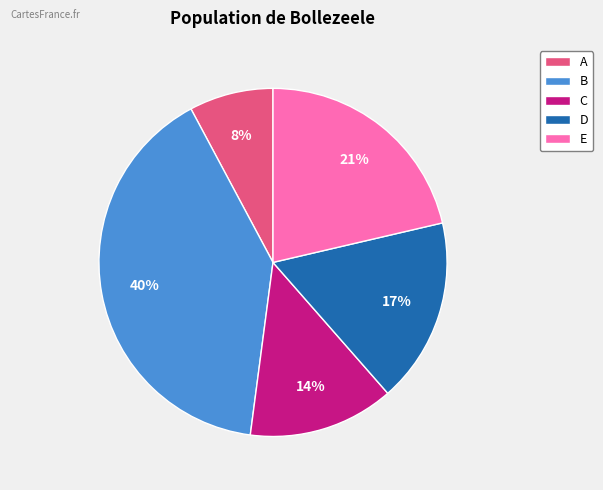

To the nearest percent, what is the average slice percentage?

20%